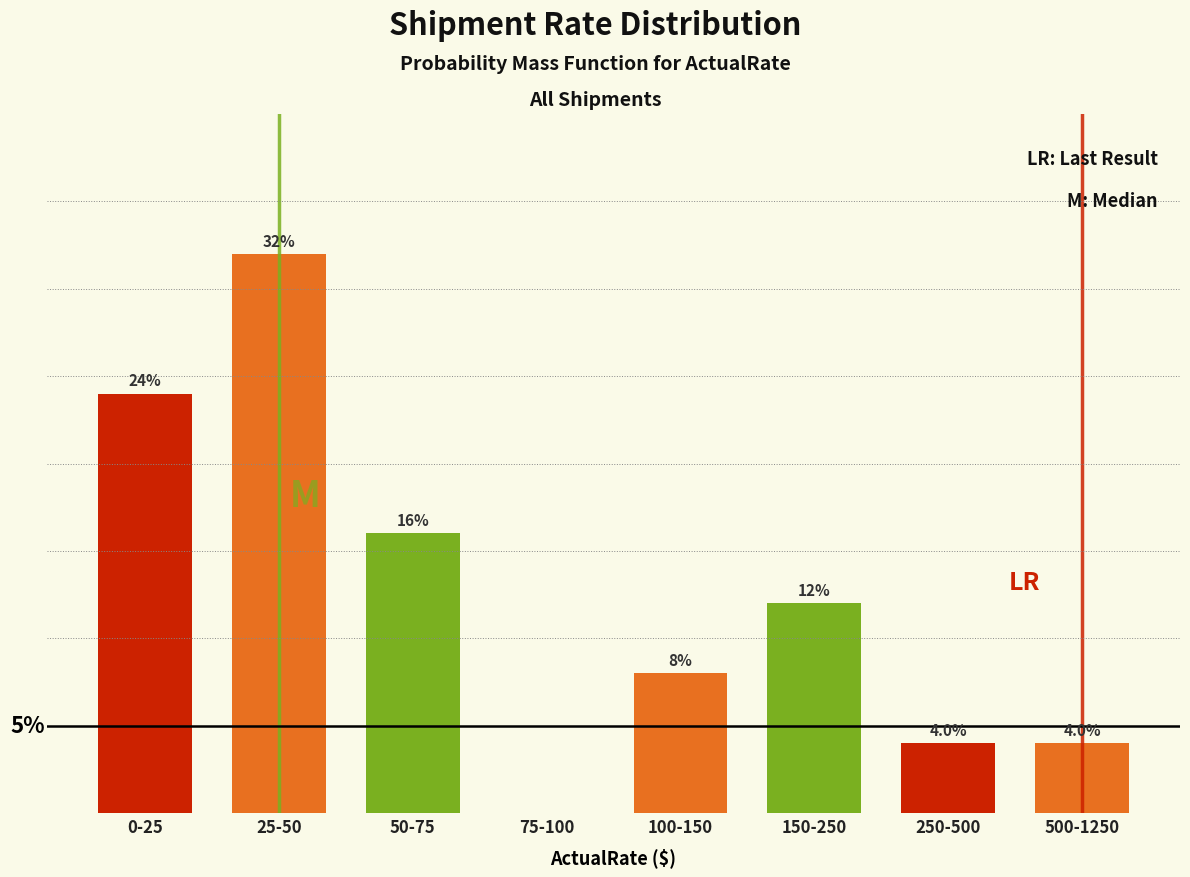

Where does the data first go above 12?

0-25